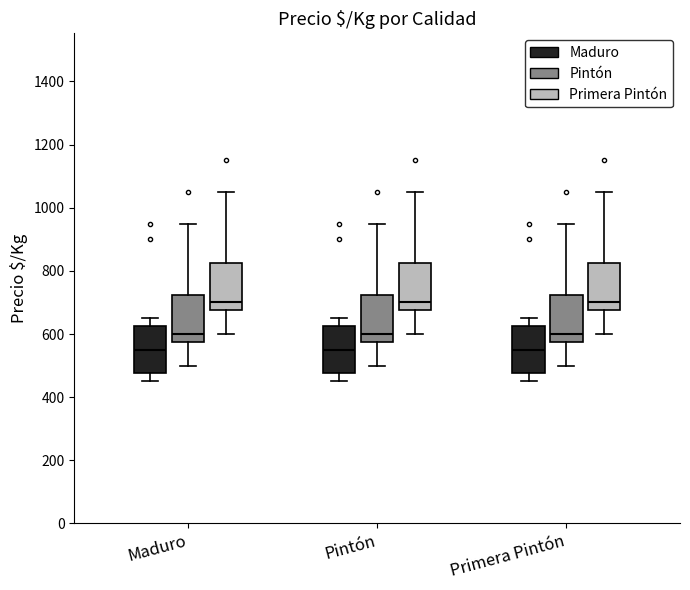

Where does the lower whisker of the box for Primera Pintón (Primera Pintón) end on the y-axis? The values are not printed on the chart, so give them approximately, as read against the axis.

600